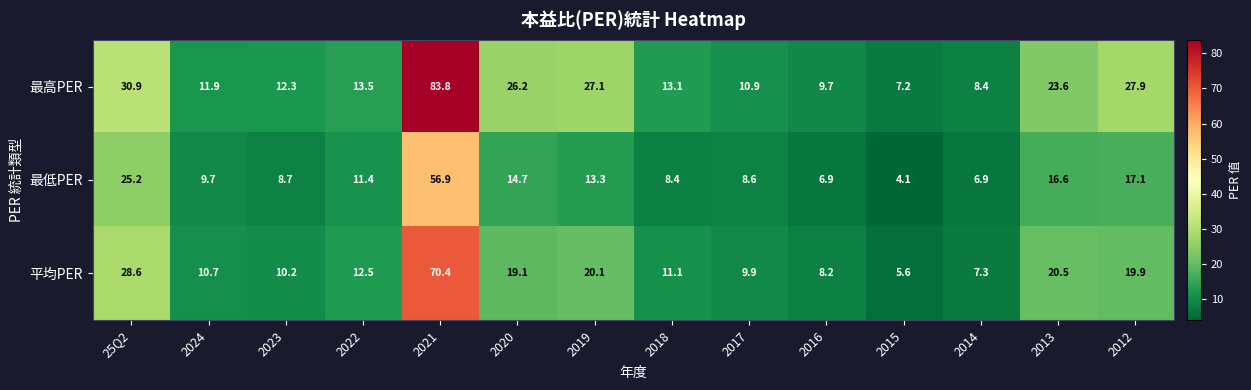

What is the total value across all series at 2023?

31.2